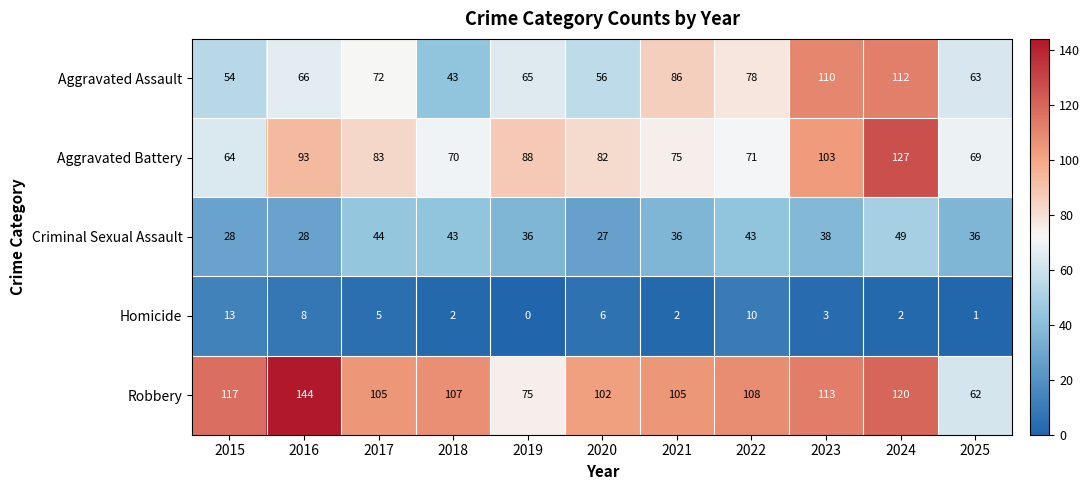

How many data points does each series have?

11